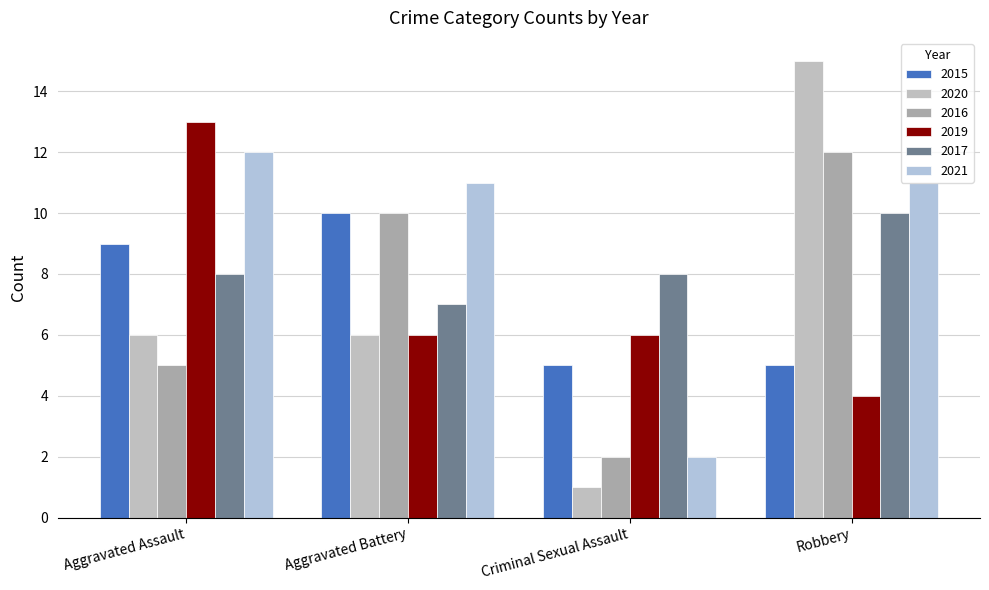

Reading left to right, transcribe all the data shown in this chart.

2015: 9	10	5	5
2020: 6	6	1	15
2016: 5	10	2	12
2019: 13	6	6	4
2017: 8	7	8	10
2021: 12	11	2	11